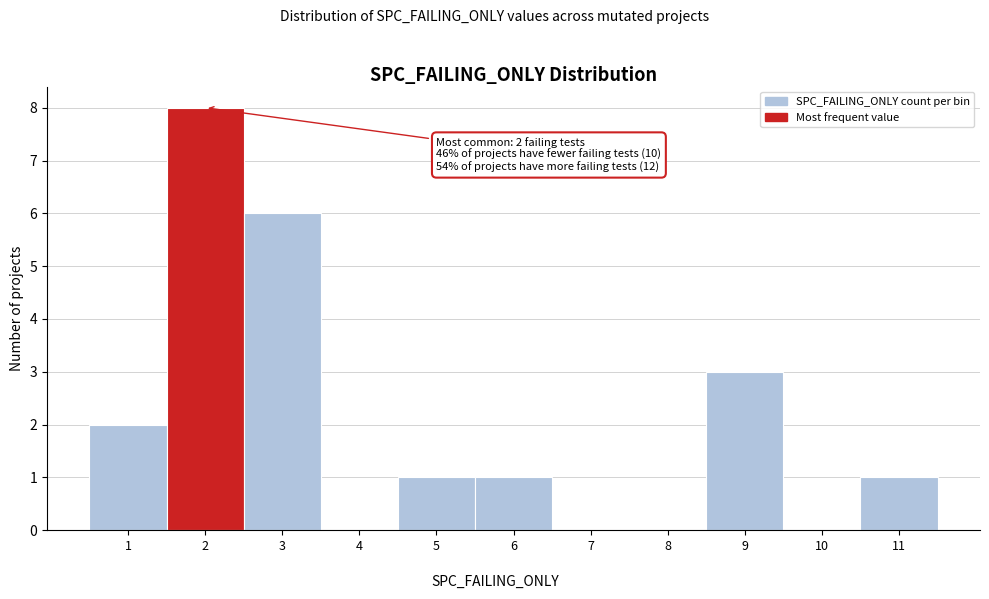

Over which range of the x-axis is the bar tallest?

1.5 to 2.5